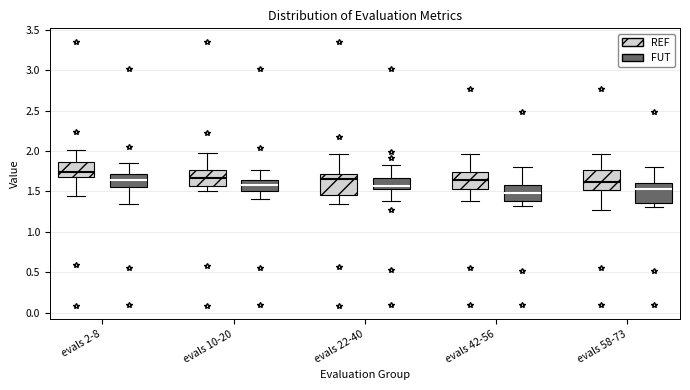

Where does the upper whisker of the box for evals 58-73 (FUT) end on the y-axis? The values are not printed on the chart, so give them approximately, as read against the axis.

1.80